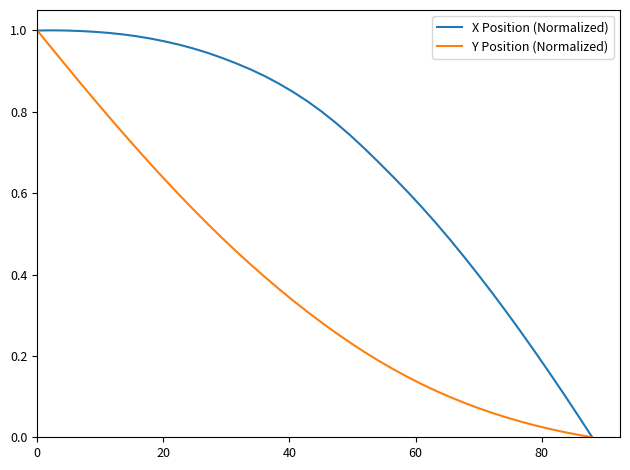

Which series has the largest total across all categories?

X Position (Normalized)